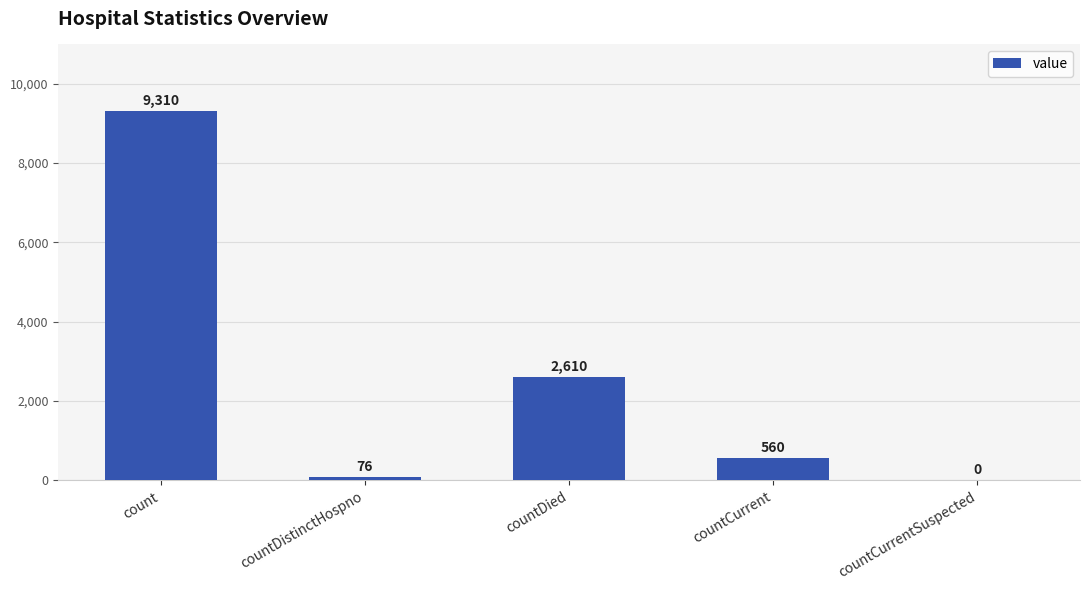

Which has a higher value, countDied or countCurrentSuspected?

countDied